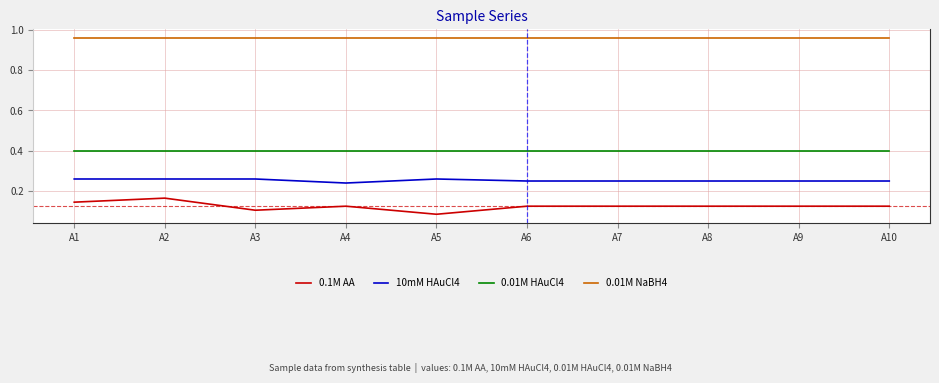

What is the spread (max minus min) of values at A8?

0.8